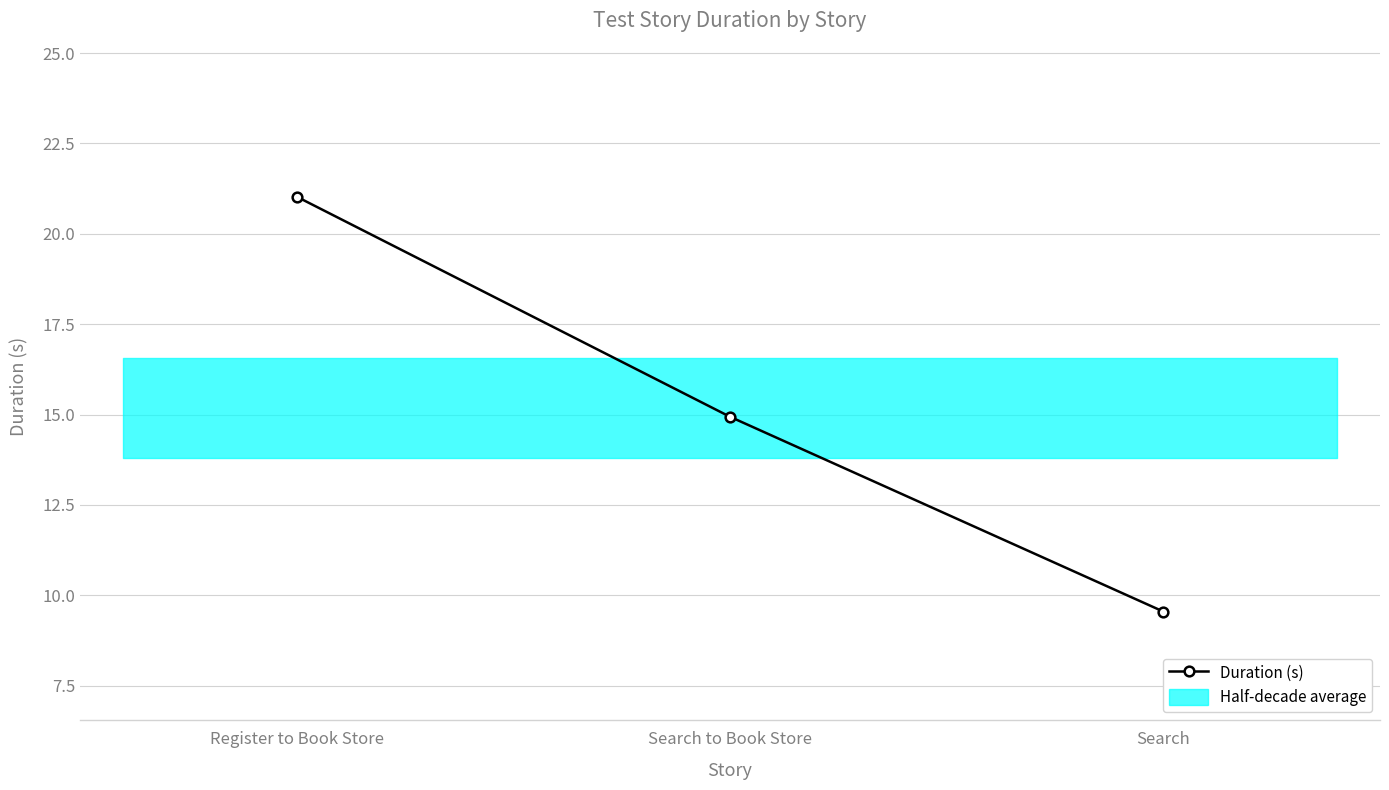

What is the approximate value at Search?

9.6